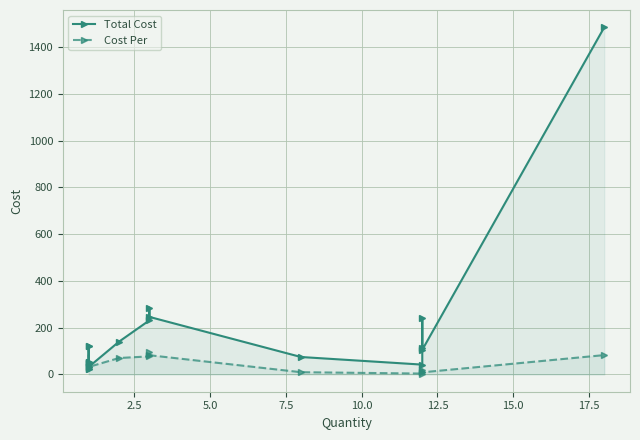

The value of Total Cost at 5.0 is 23.1. True or false?

False